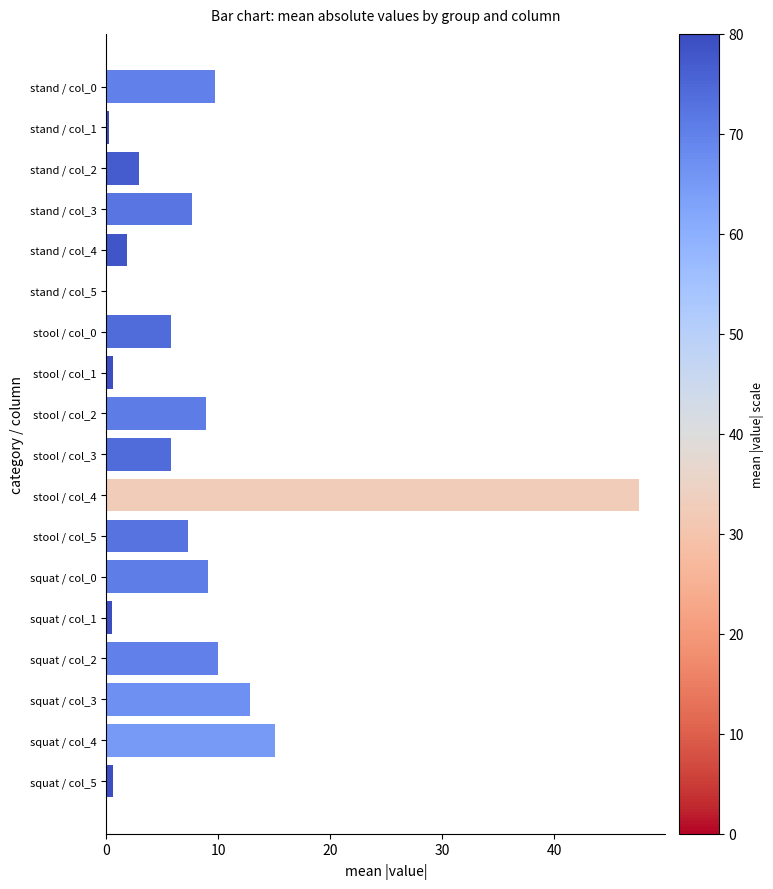

What is the maximum value shown in the chart?

47.6